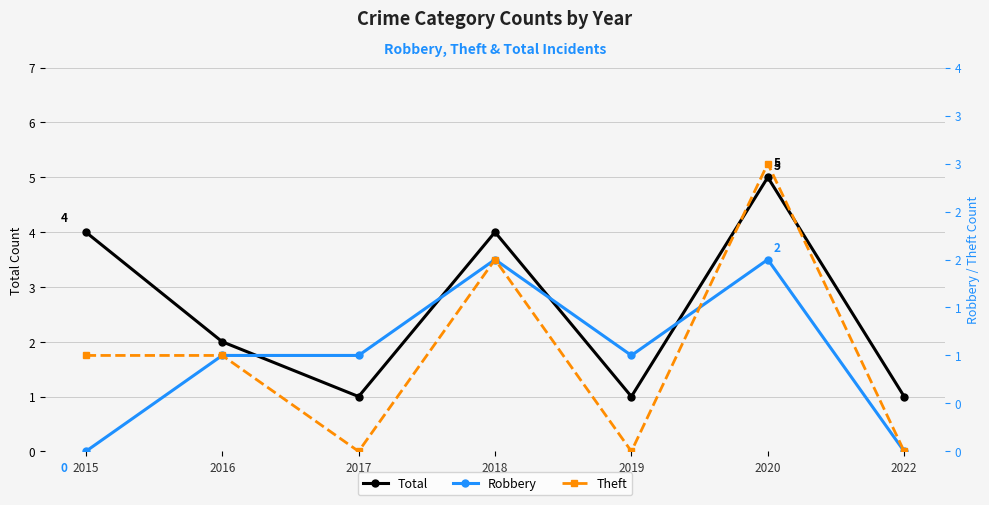

What is the difference between the Theft values at 2019 and 2018?

2